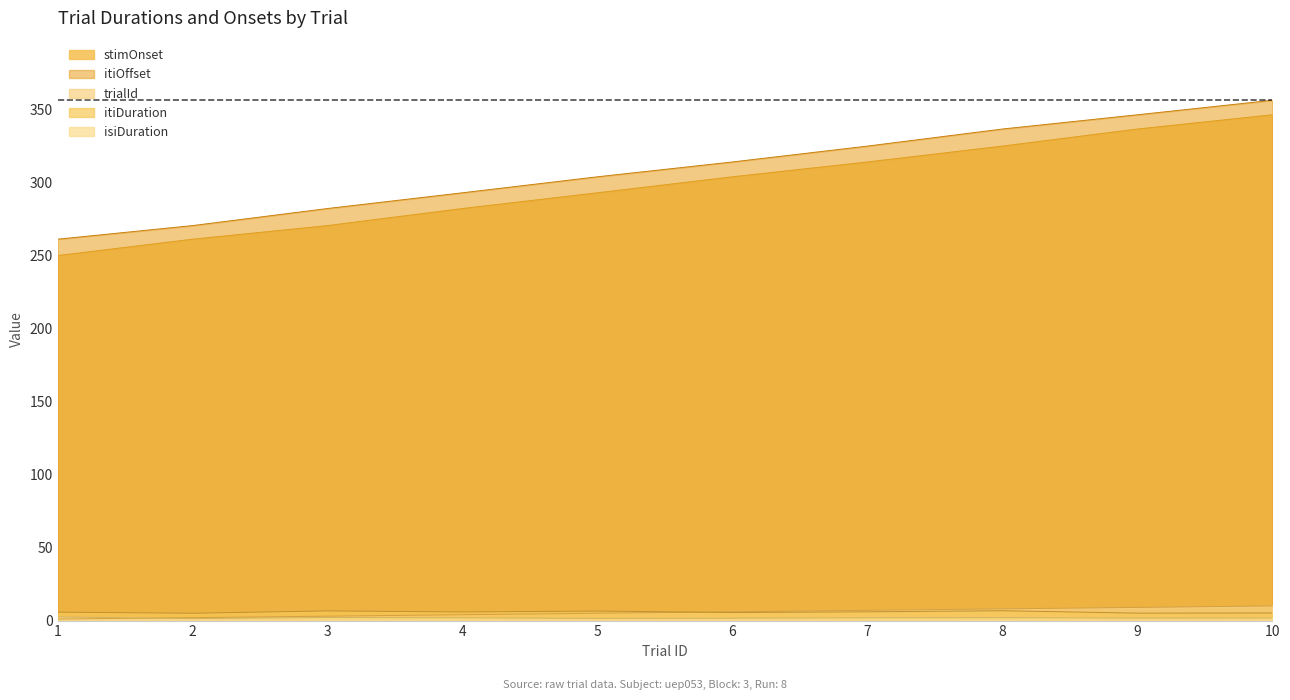

Reading left to right, what are all the values shown in this chart?

trialId: 1=1.0	2=2.0	3=3.0	4=4.0	5=5.0	6=6.0	7=7.0	8=8.0	9=9.0	10=10.0
isiDuration: 1=2.5	2=1.3	3=2.1	4=1.9	5=1.5	6=1.6	7=1.9	8=2.0	9=1.7	10=1.8
itiDuration: 1=5.7	2=5.0	3=6.6	4=5.9	5=6.5	6=5.5	7=6.0	8=6.7	9=5.1	10=5.2
stimOnset: 1=249.8	2=261.0	3=270.3	4=282.0	5=292.8	6=303.7	7=313.9	8=324.7	9=336.4	10=346.2
itiOffset: 1=261.0	2=270.3	3=282.0	4=292.8	5=303.7	6=313.9	7=324.7	8=336.4	9=346.2	10=356.1